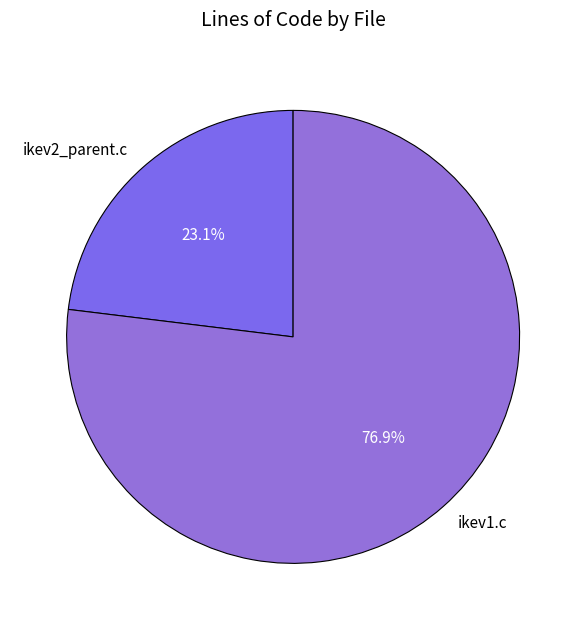

How much of the chart is everything except ikev1.c?

23.1%